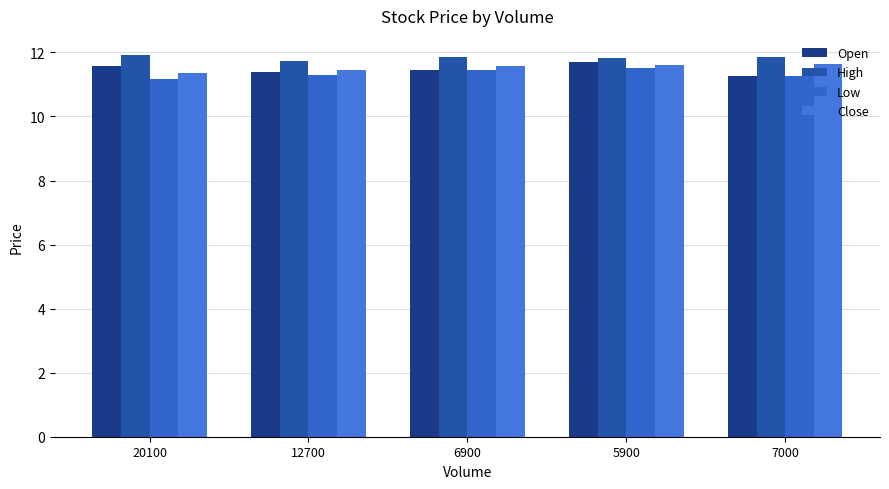

The High series shows 11.8 at 5900. True or false?

True